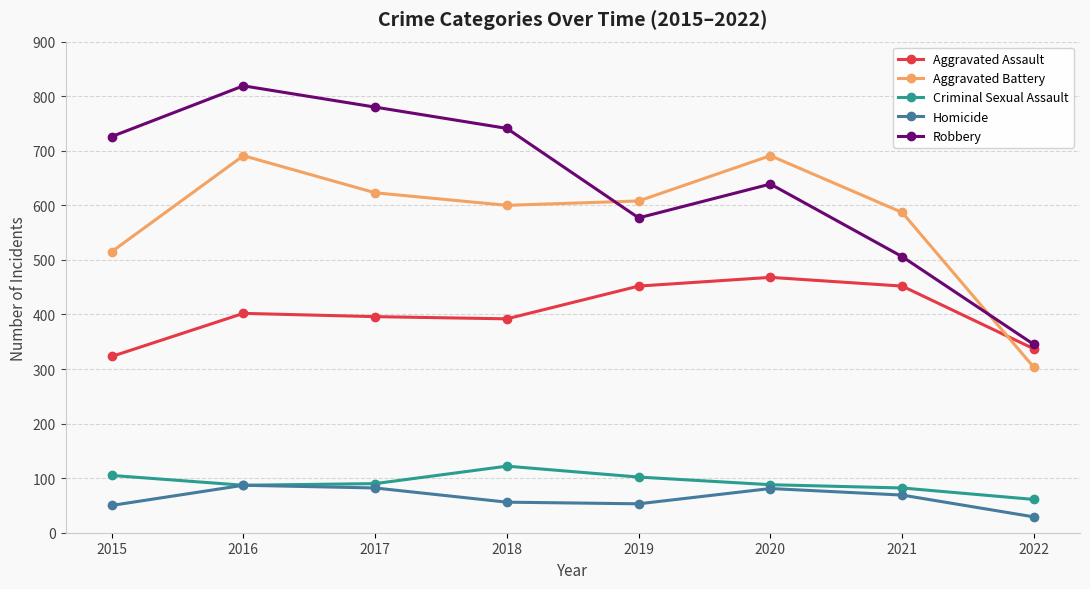

What is the difference between the second highest and minimum values in the Aggravated Battery series?

388